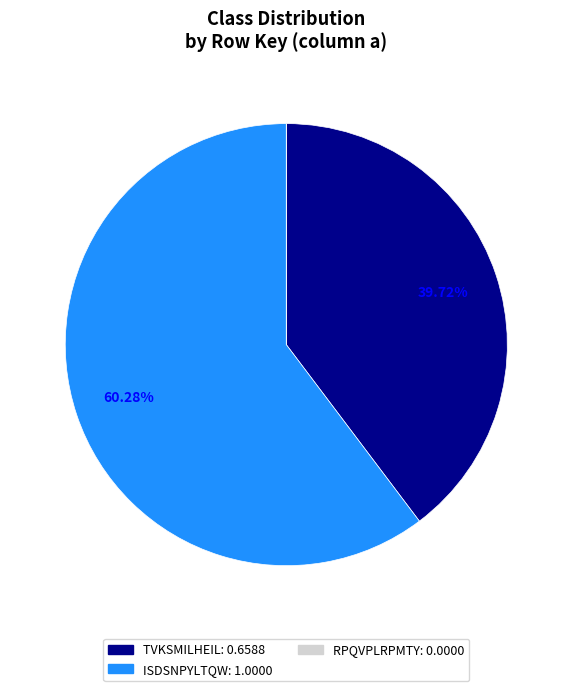

Which slice represents more than half of the pie?

ISDSNPYLTQW